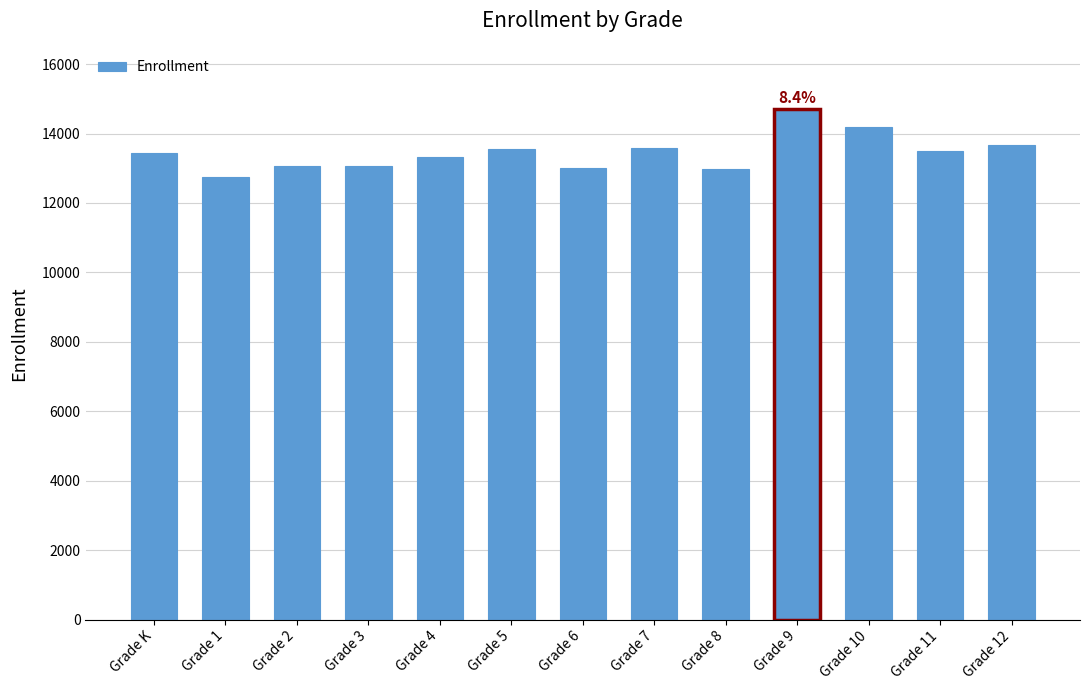

Is it true that the value at Grade 5 is 13564?

True